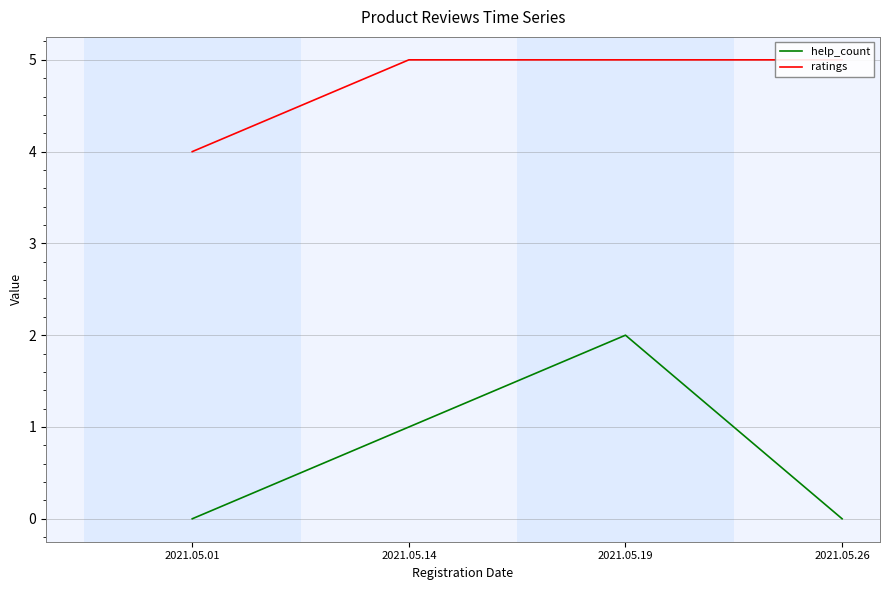

At which category is the sum across all series the highest?

2021.05.19